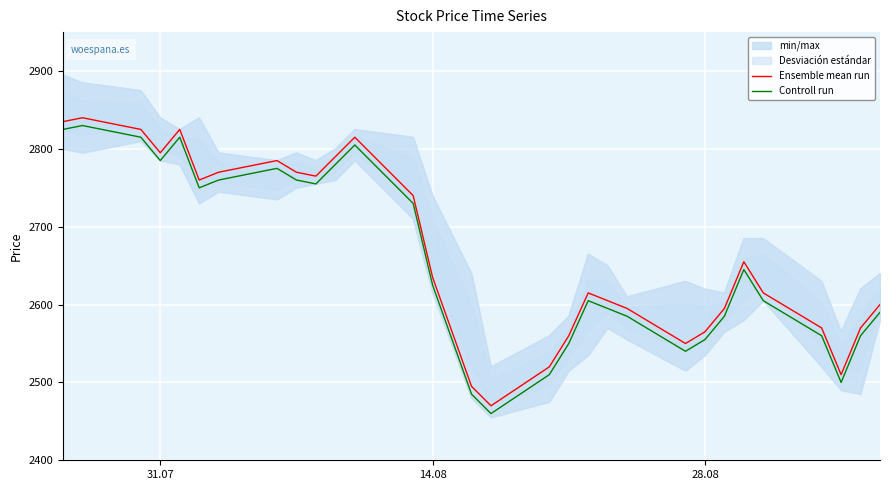

True or false: Controll run and Ensemble mean run cross at least once.

False